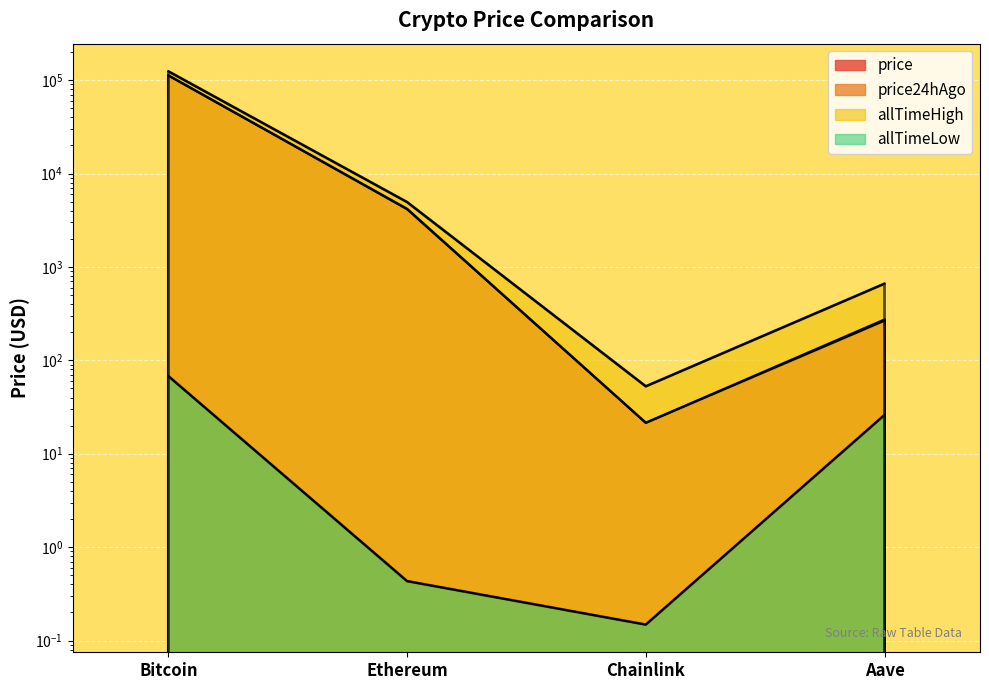

Is it true that price24hAgo equals 6015.4 at Ethereum?

False